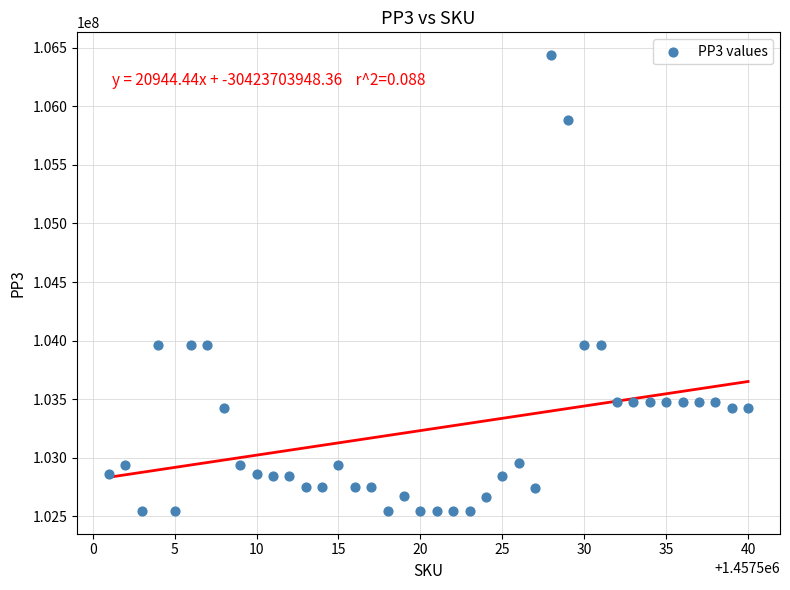

What is the range of Y values (max minus min)?

3889185